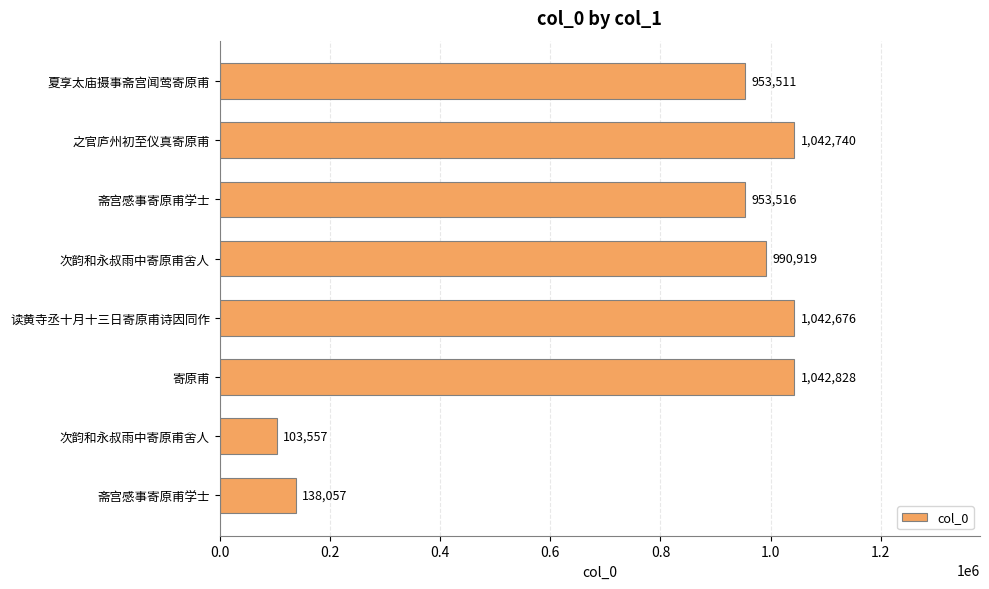

Does the chart contain stacked bars?

No